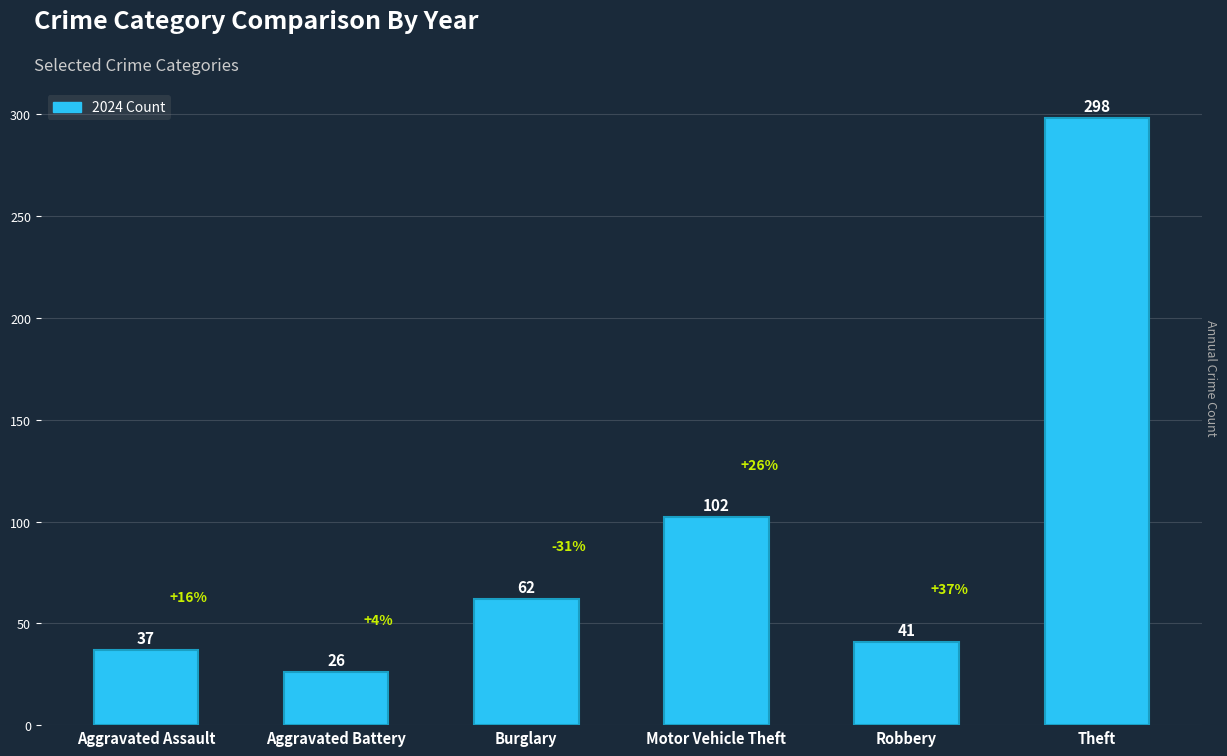

Rank the categories by value from highest to lowest.

Theft, Motor Vehicle Theft, Burglary, Robbery, Aggravated Assault, Aggravated Battery